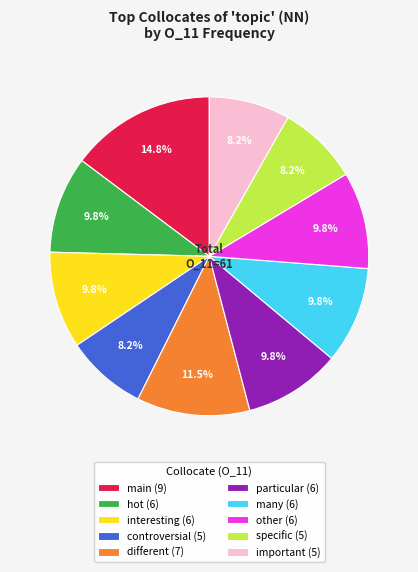

To the nearest percent, what is the combined percentage of controversial and specific?

16%